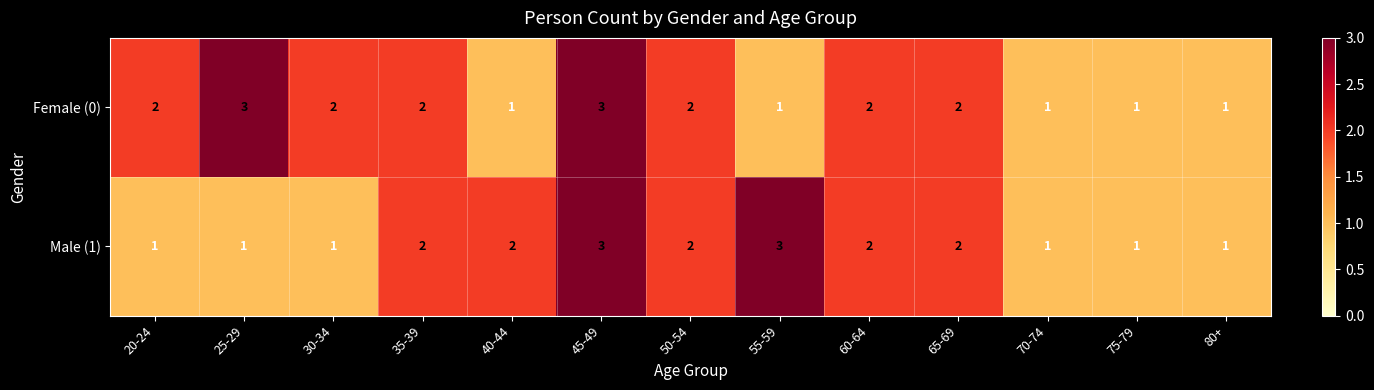

List the series in order of their overall mean, highest first.

Female (0), Male (1)